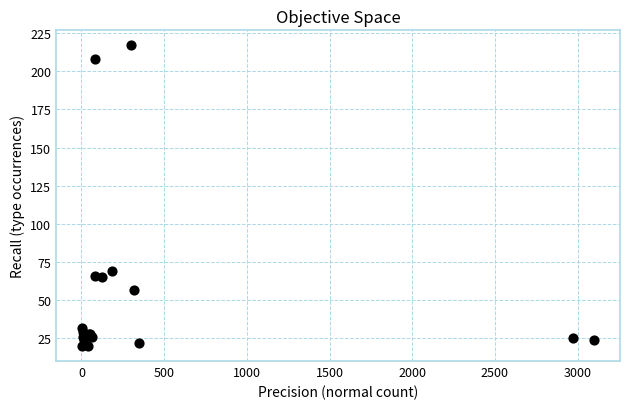

What Y value in the scatter plot is closest to 118?

69